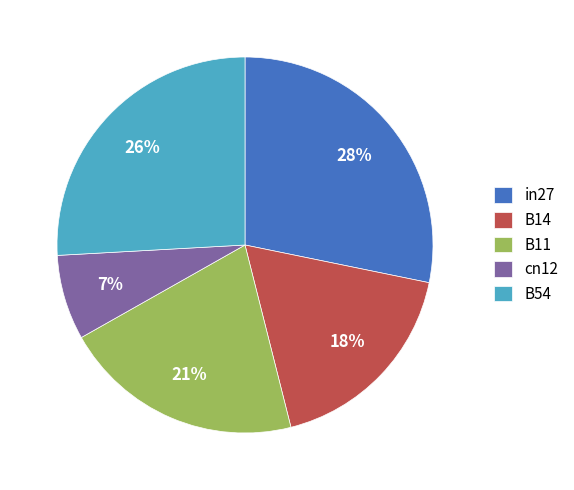

Do B11 and B14 together represent more than half of the pie?

No